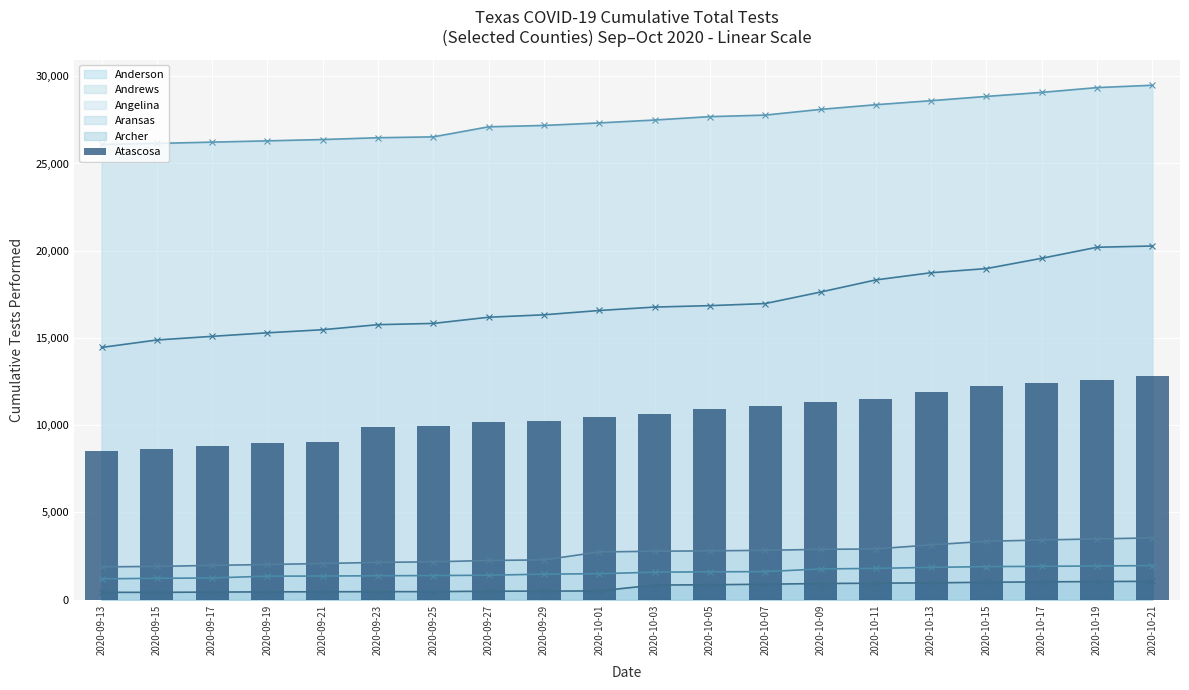

Are the bars horizontal?

No